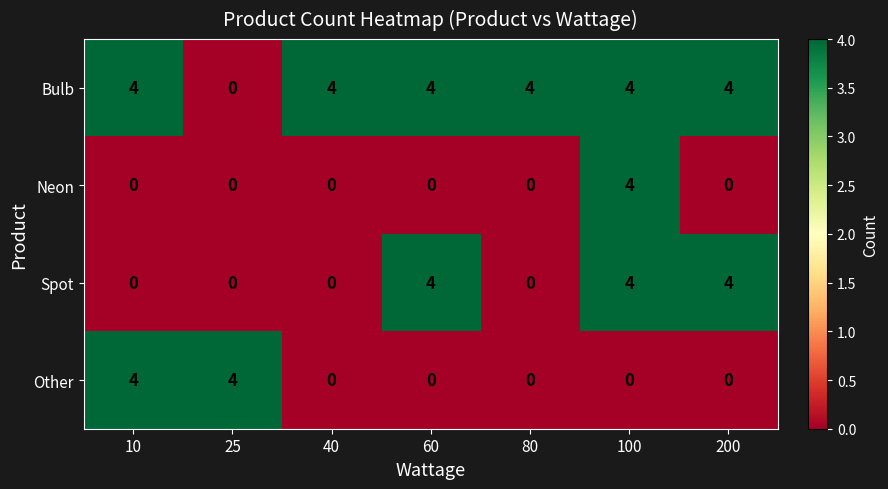

Between 10 and 25, which series saw the biggest shift?

Bulb